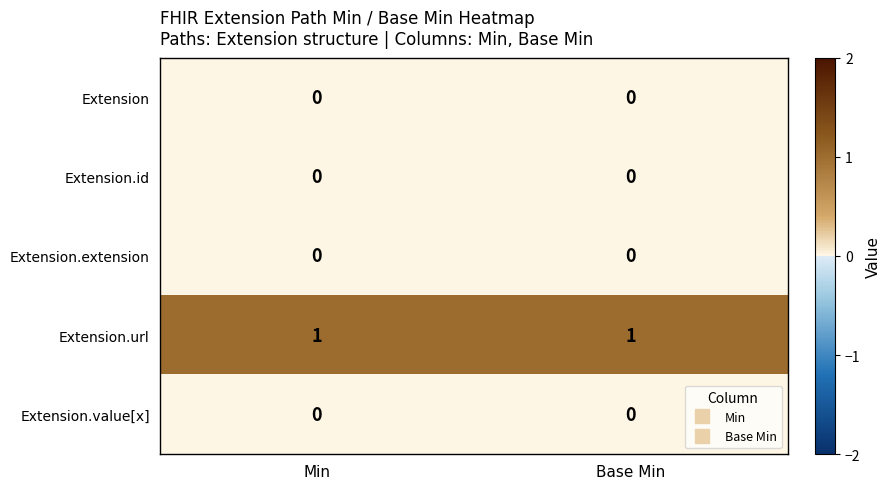

Is it true that Extension.id equals 0 at Base Min?

True